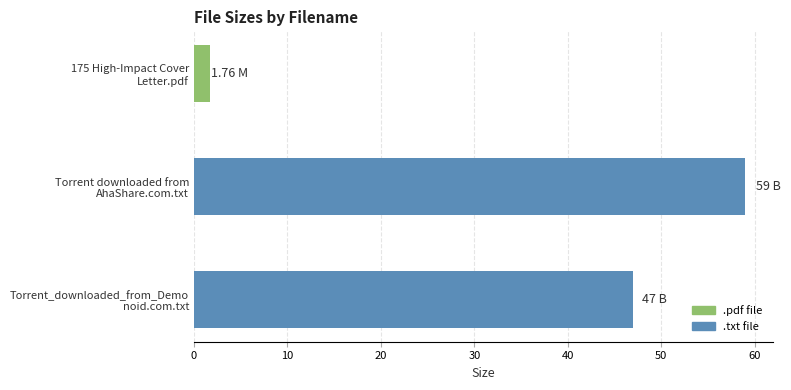

What is the average value?

35.9